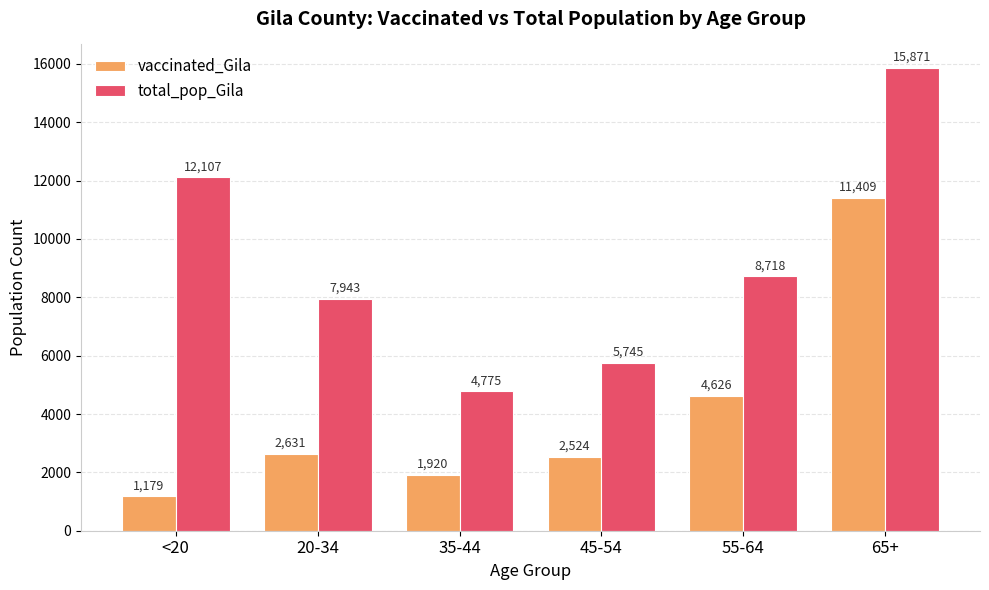

What is the label of the 3rd bar from the left?

35-44